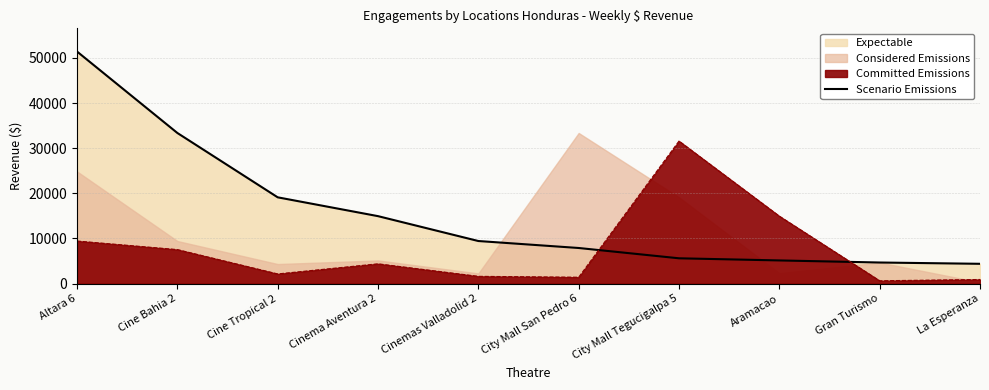

Which category has the highest value across all series?

Altara 6